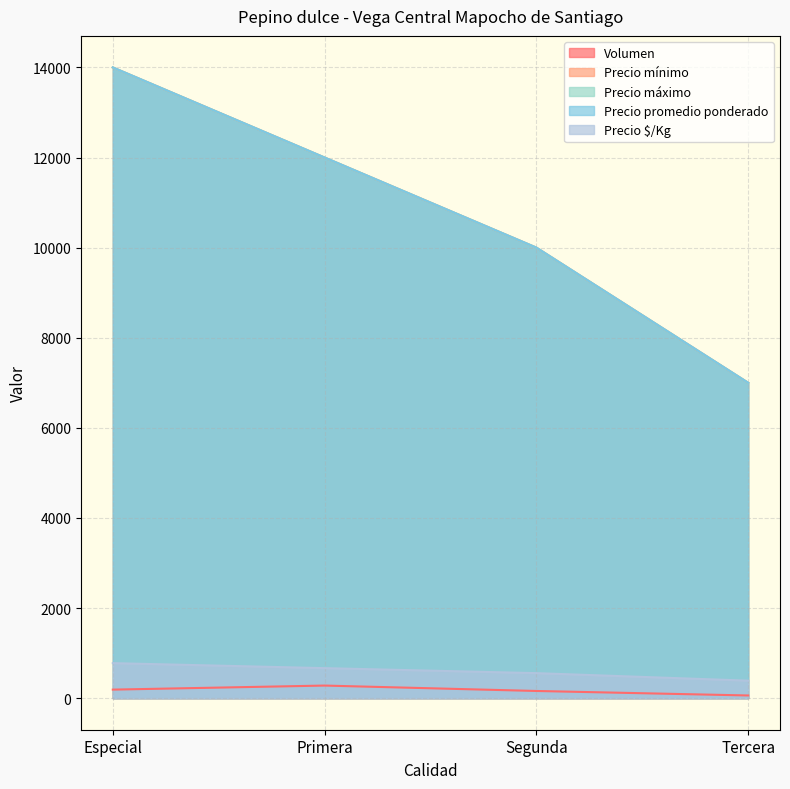

What is the difference between the highest and lowest values at Segunda?

9840